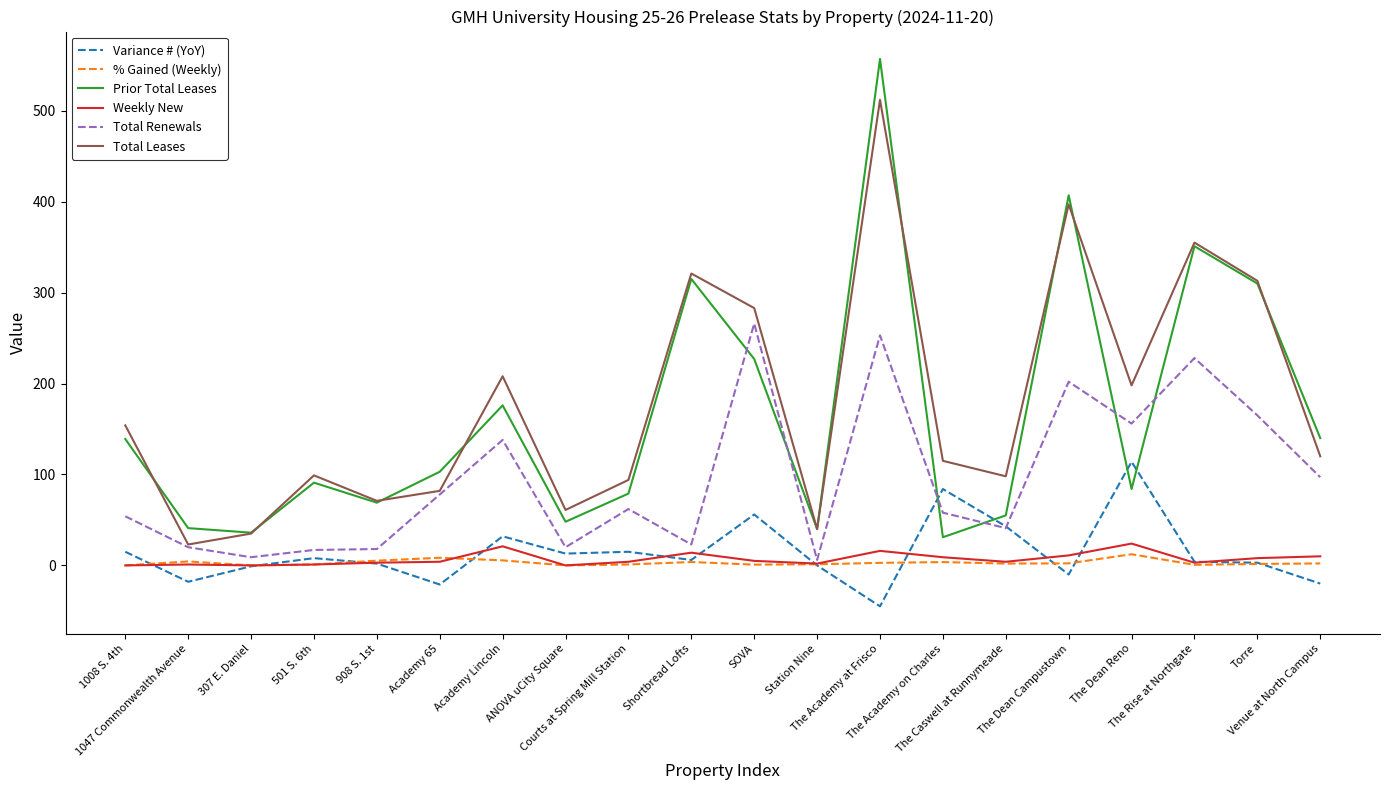

True or false: % Gained (Weekly) and Total Leases intersect in this chart.

False